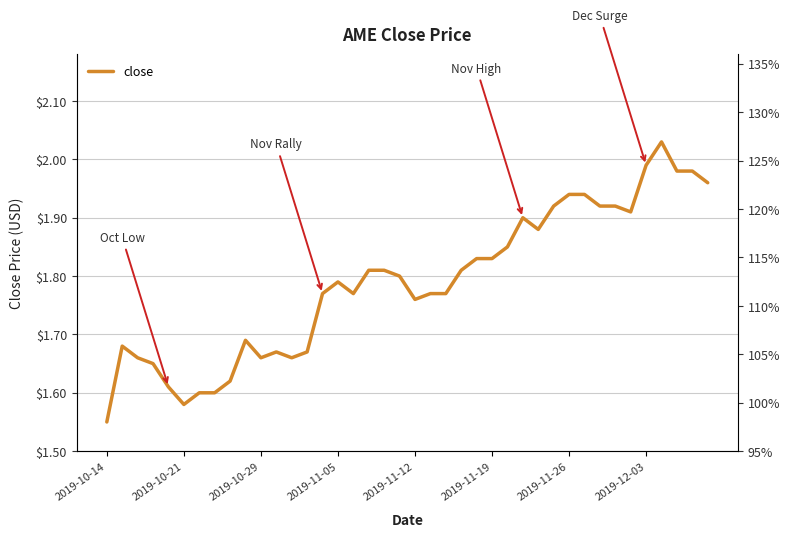

What position from the left is 21?

22